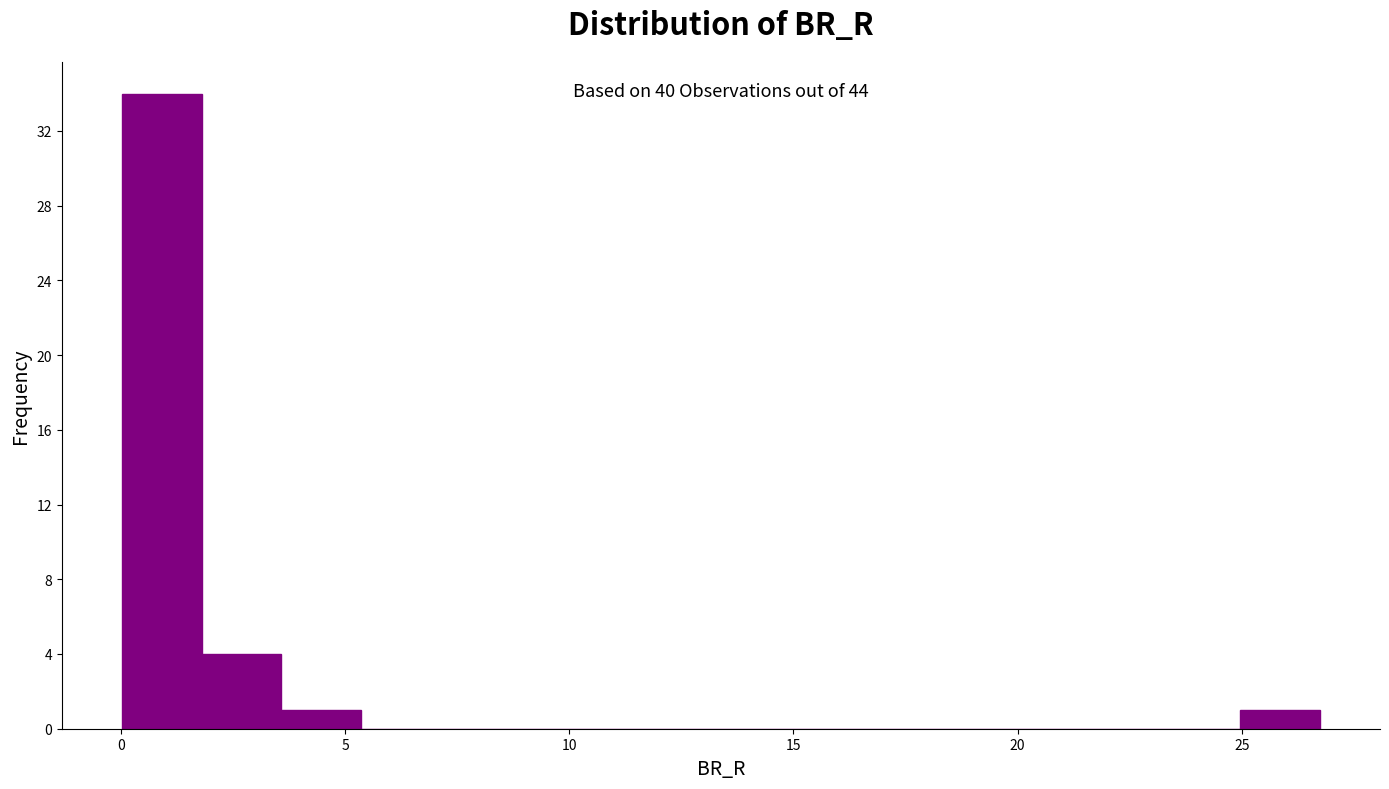

Read against the x-axis, roughly where is the centre of the tallest bar?

1.0